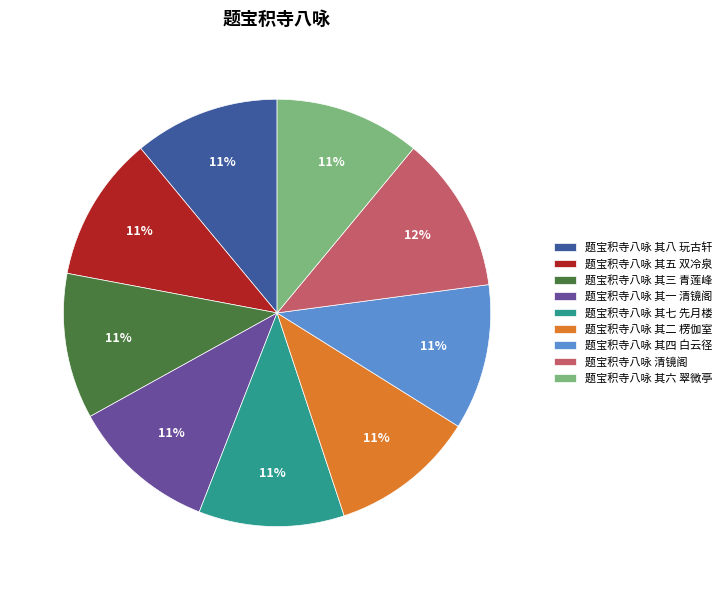

Which category has the biggest portion of the pie?

题宝积寺八咏 清镜阁